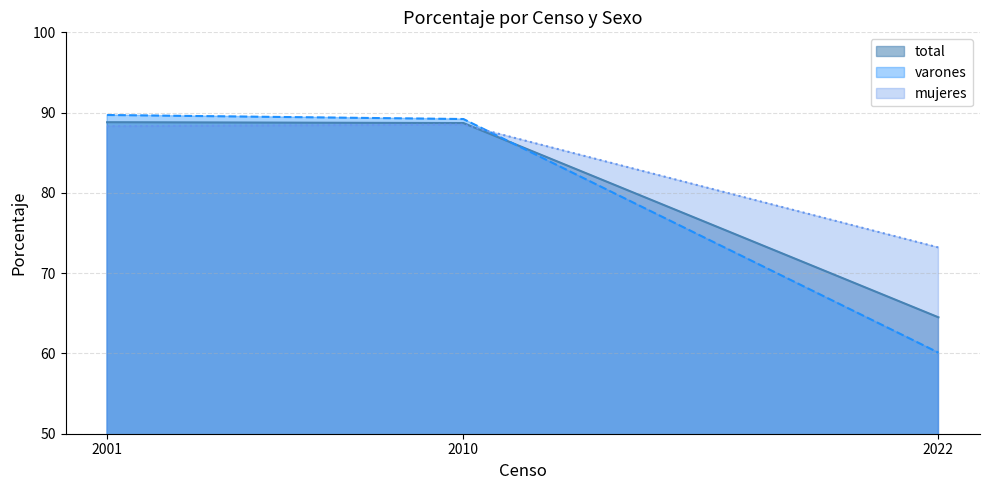

The mujeres series shows 139.4 at 2001. True or false?

False